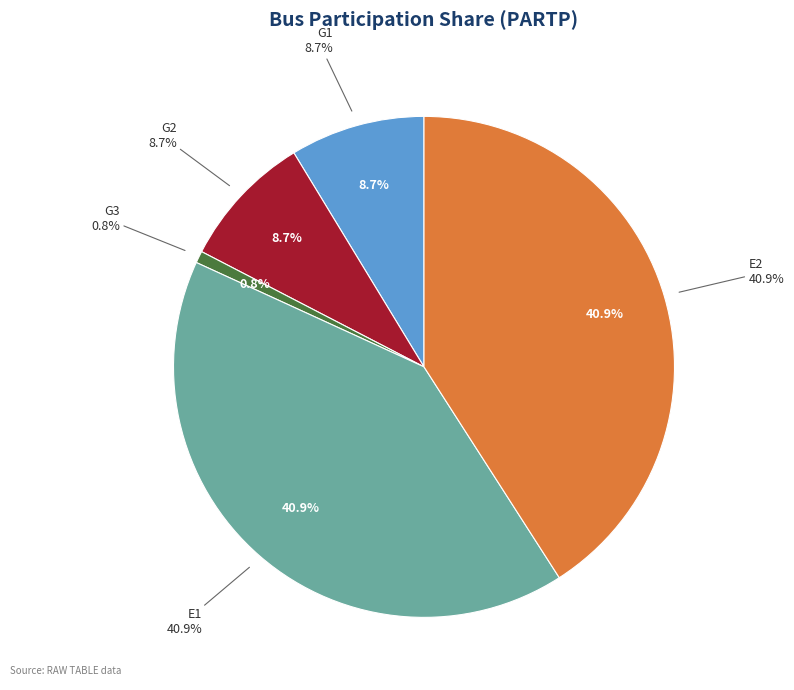

To the nearest percent, what is the combined percentage of G3 and E2?

42%